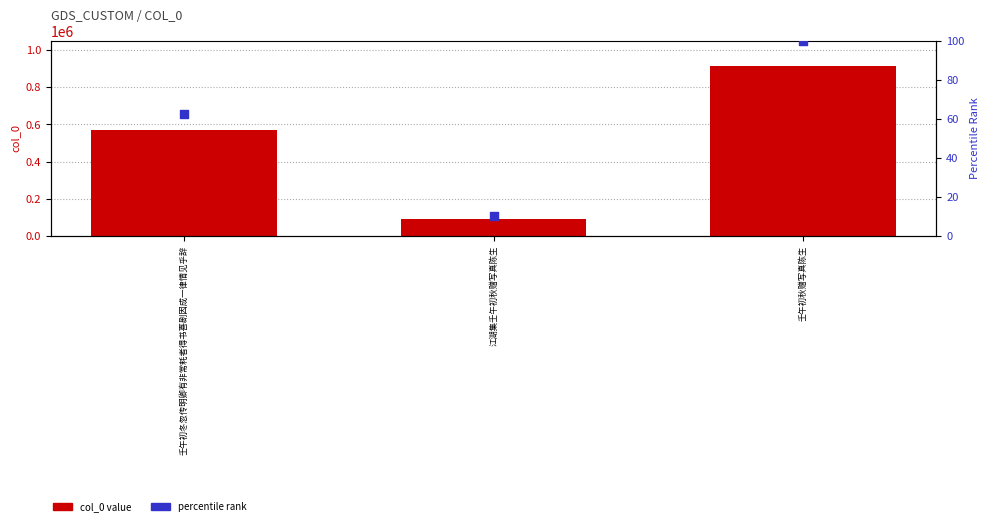

At how many categories does at least one series exceed 22685?

3